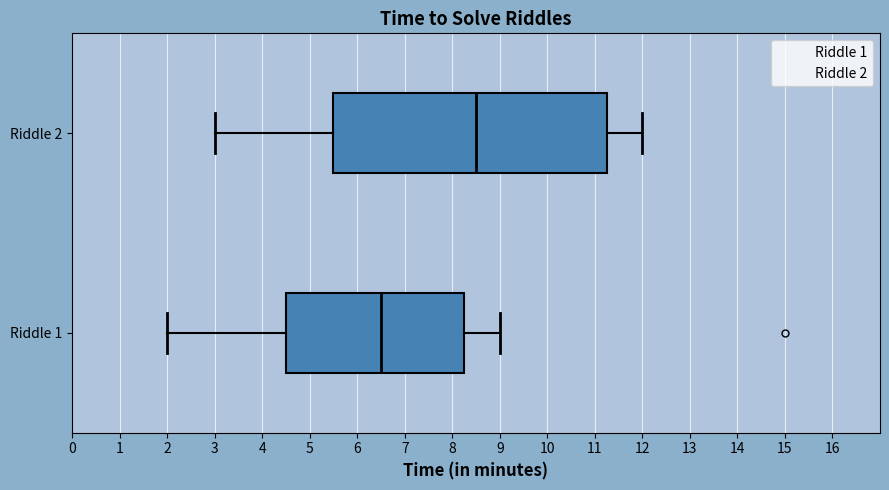

Comparing the boxes themselves (not the whiskers), which one is the widest?

Riddle 2